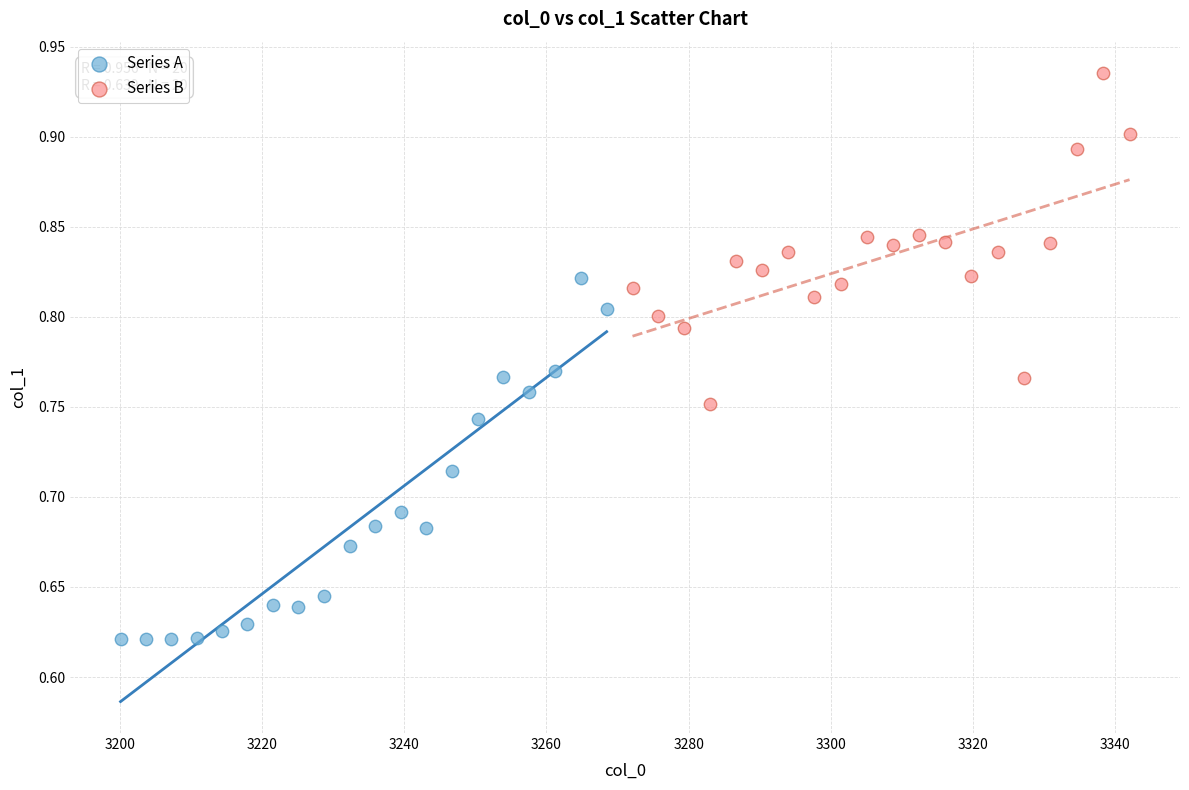

Which series has the widest spread of Y values?

Series A